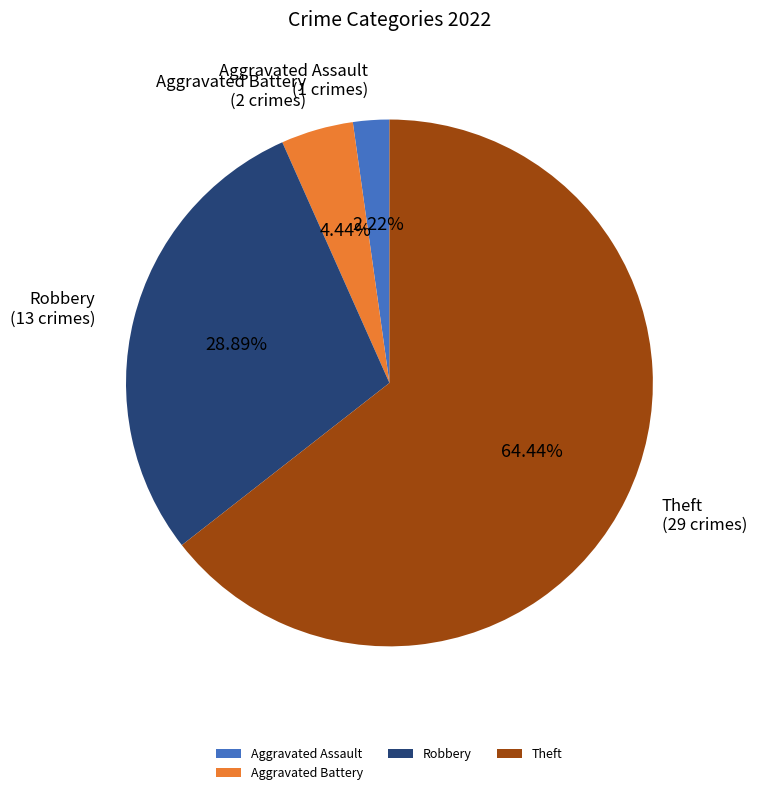

Is it true that Robbery is 18% of the pie?

False